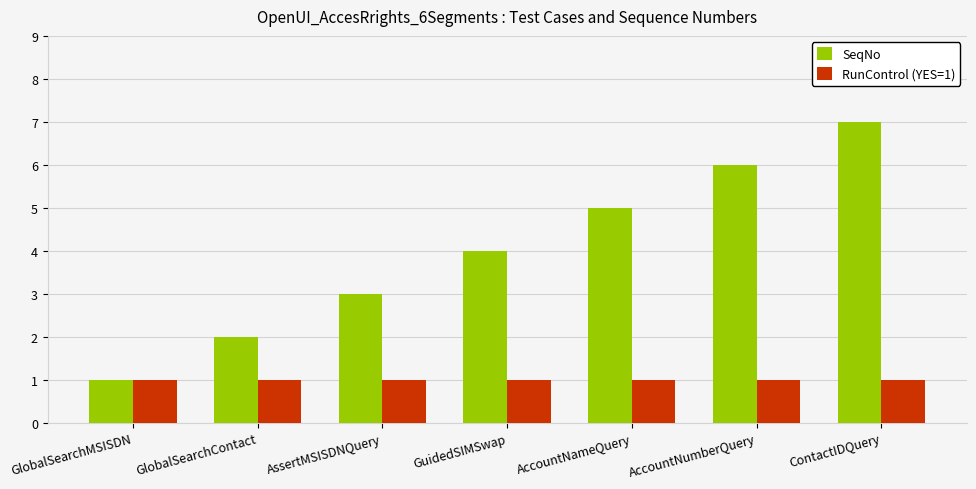

What is the value of the SeqNo bar at the 6th from the left?

6